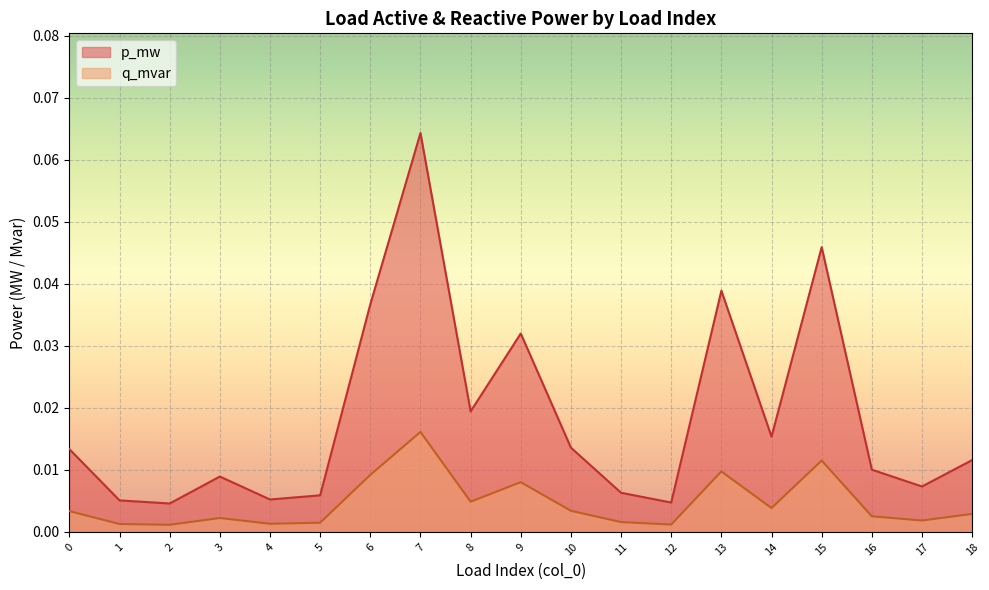

How many lines are shown in the chart?

2